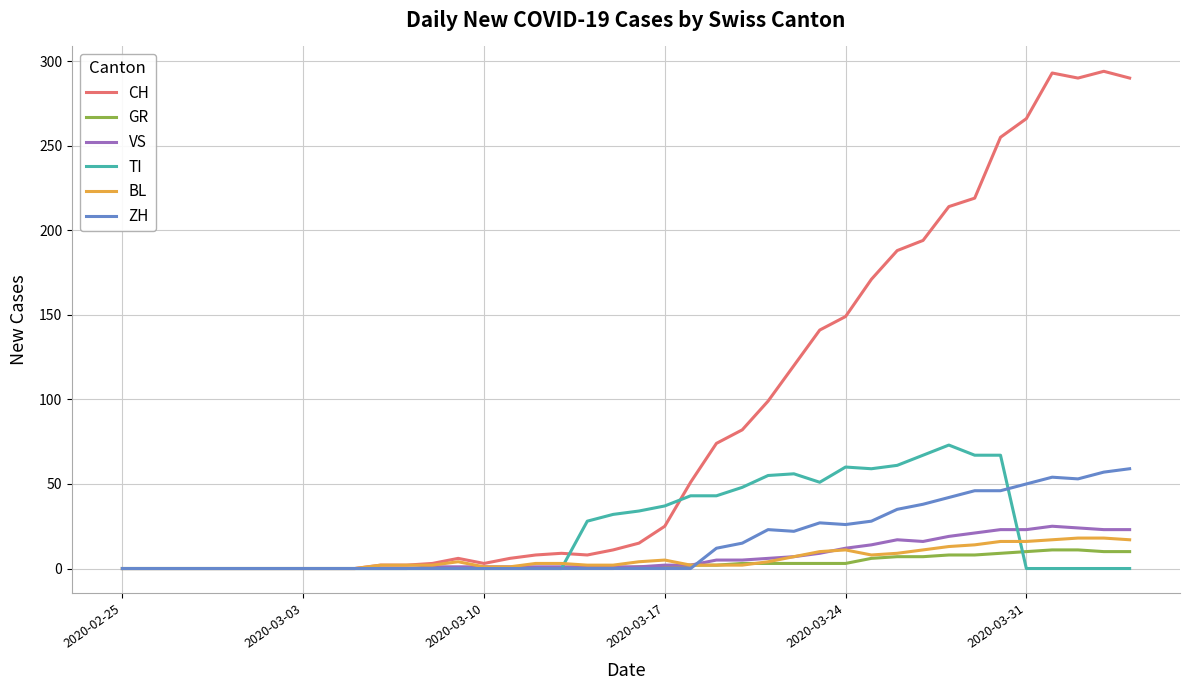

How many categories are shown in the chart?

40